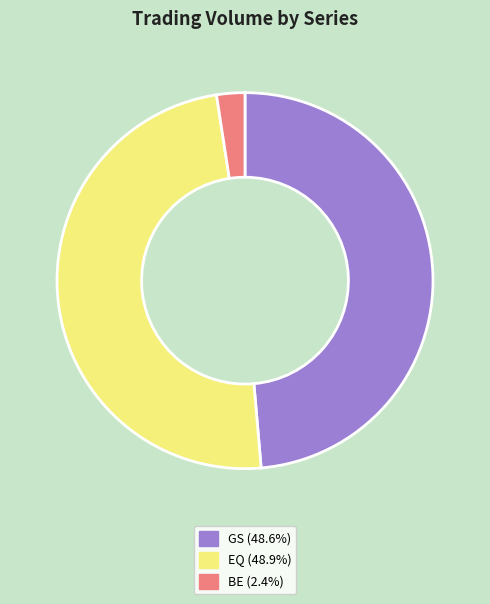

Is the sum of GS (48.6%) and EQ (48.9%) greater than half?

Yes